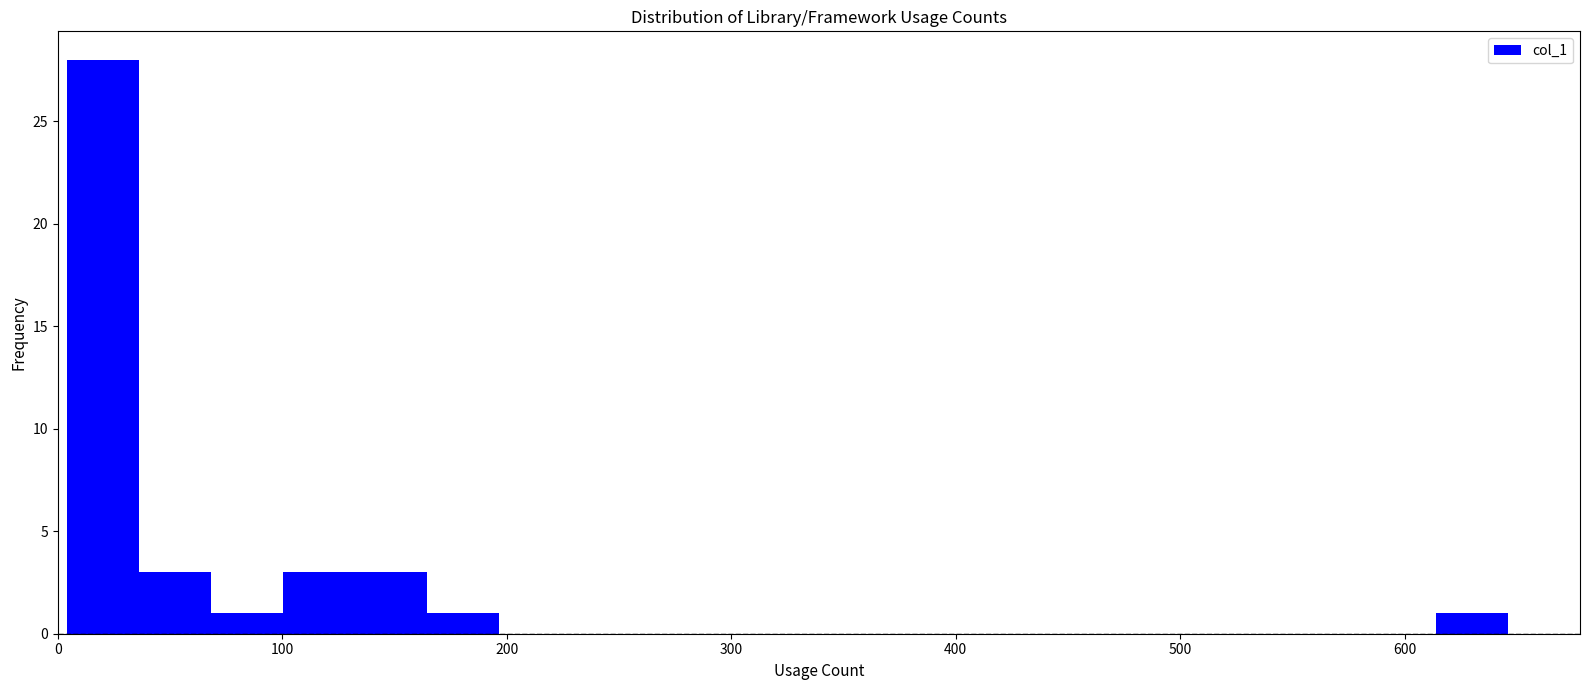

Around what value on the x-axis is the tallest bar? Give the approximate position of its centre, as read against the axis.

20